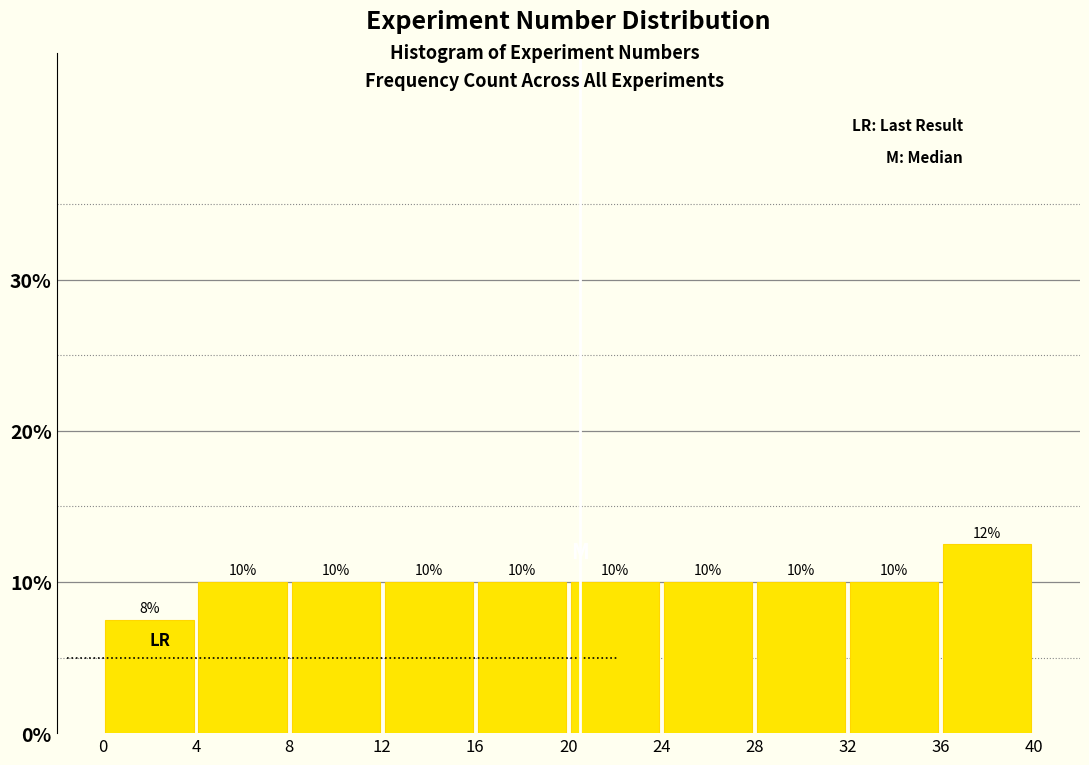

Which range on the x-axis has the tallest bar?

36 to 40